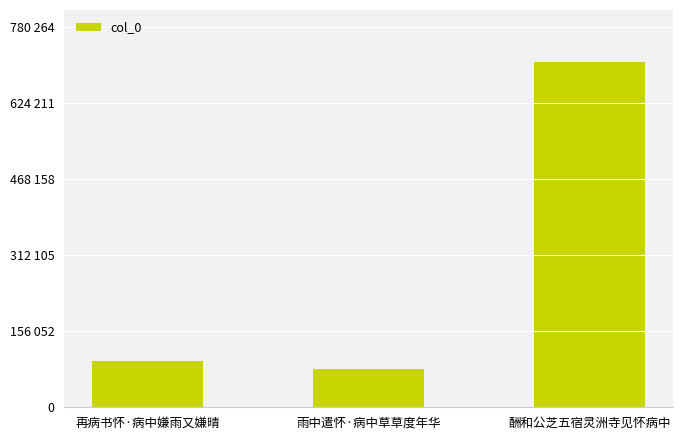

Are the bars grouped side by side (vs. stacked)?

No